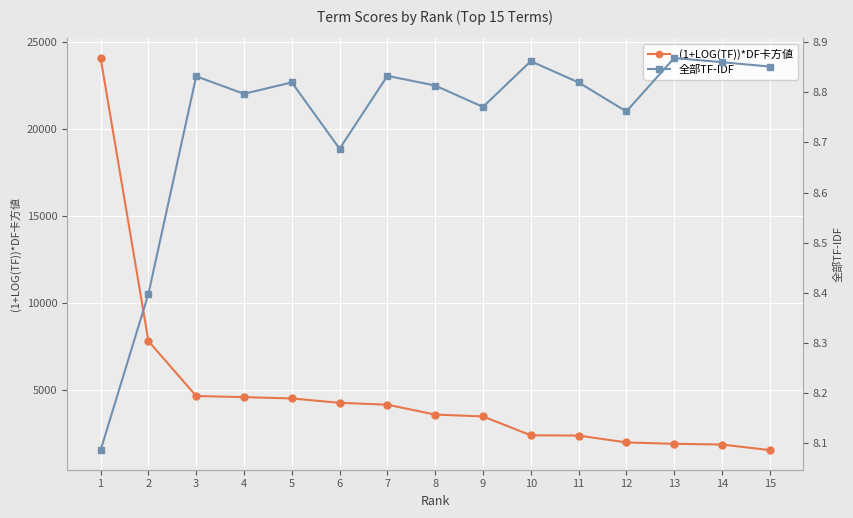

In 全部TF-IDF, how many points are higher than both neighbors (excluding endpoints)?

5